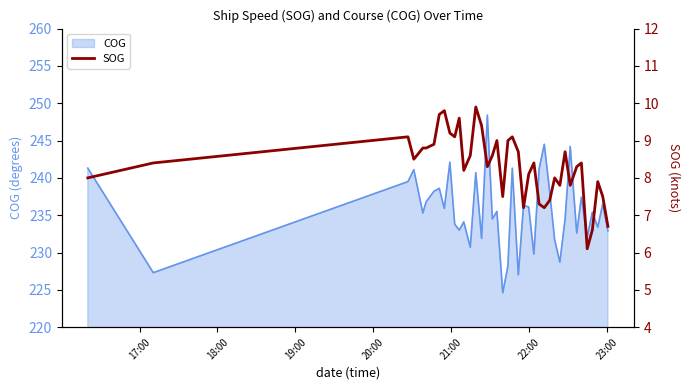

What is the minimum value for COG?

224.6